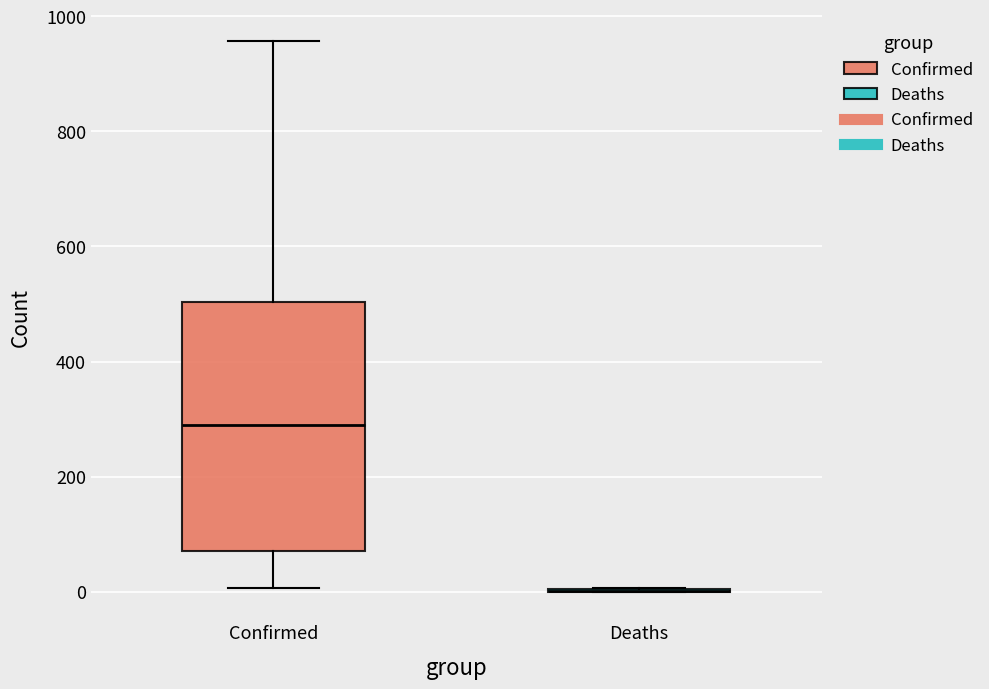

Reading left to right, transcribe this box plot: for each box, give where its median line is, the range the box spans, and where its two whiskers end, as read against the y-axis. The values are not printed on the chart, so give them approximately, as read against the axis.

Confirmed: median 280, box 80 to 500, whiskers 0 to 960
Deaths: box collapsed to a line at 0, whiskers 0 to 0